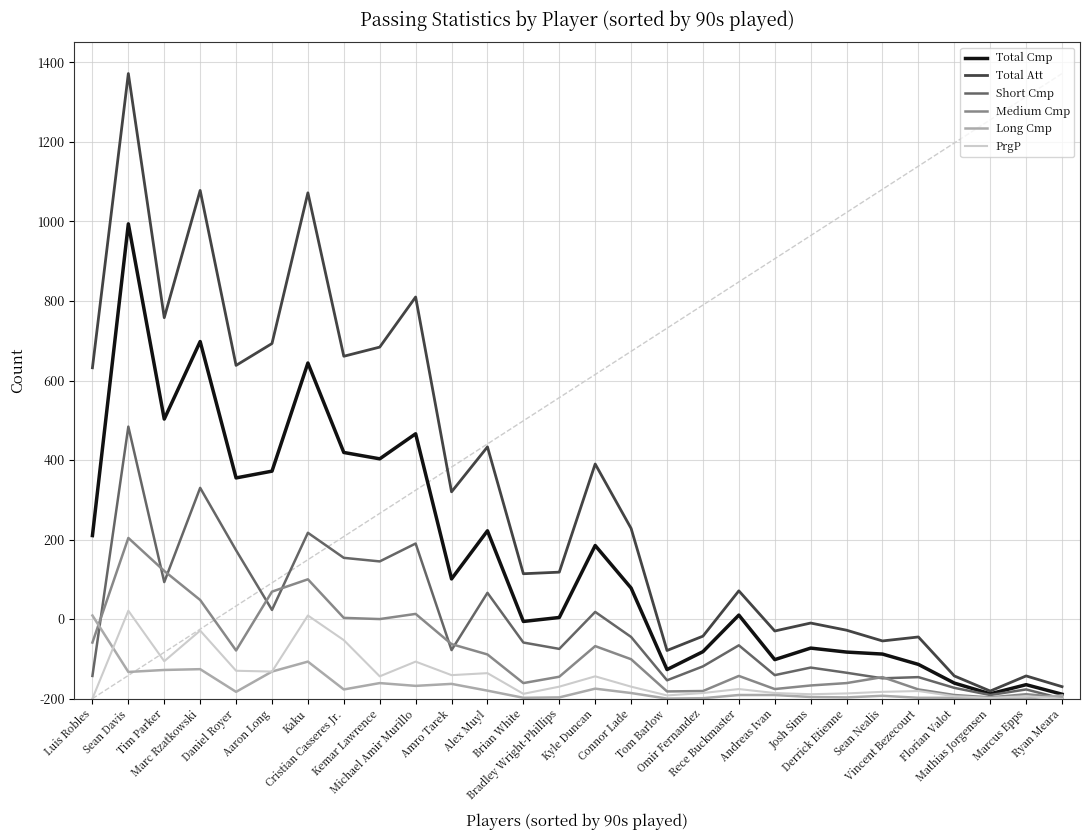

Rank the categories by Medium Cmp value from highest to lowest.

Sean Davis, Tim Parker, Kaku, Aaron Long, Marc Rzatkowski, Michael Amir Murillo, Cristian Casseres Jr., Kemar Lawrence, Luis Robles, Amro Tarek, Kyle Duncan, Daniel Royer, Alex Muyl, Connor Lade, Rece Buckmaster, Bradley Wright-Phillips, Sean Nealis, Brian White, Derrick Etienne, Josh Sims, Andreas Ivan, Vincent Bezecourt, Omir Fernandez, Tom Barlow, Marcus Epps, Florian Valot, Mathias Jorgensen, Ryan Meara